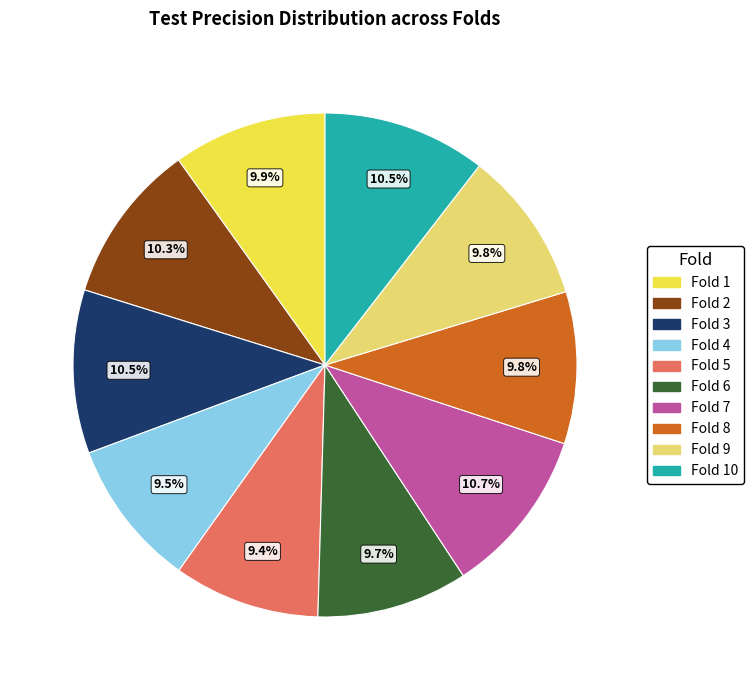

Is there a majority slice in this chart?

No